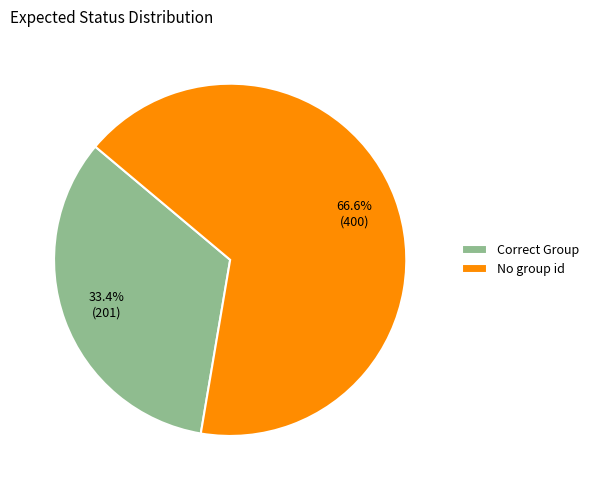

Count the number of slices in the pie.

2